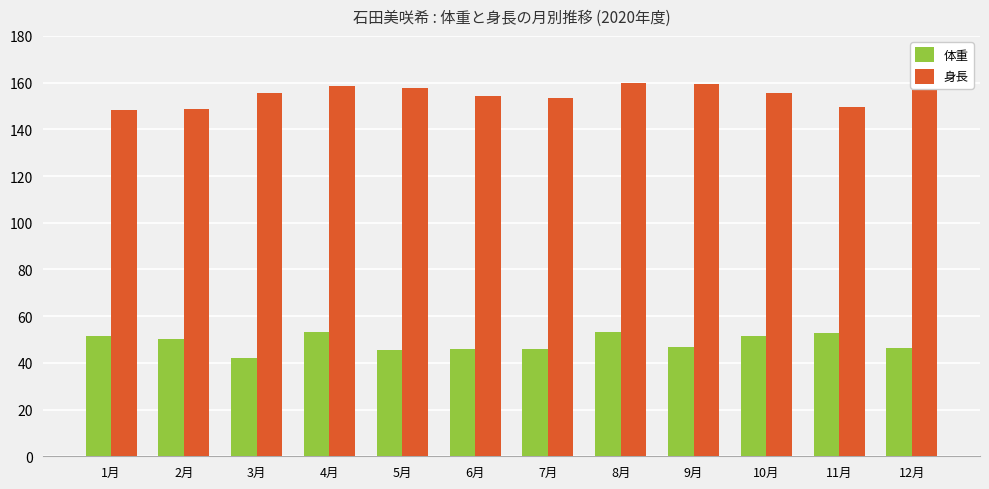

What is the sum of all 体重 values?

585.3